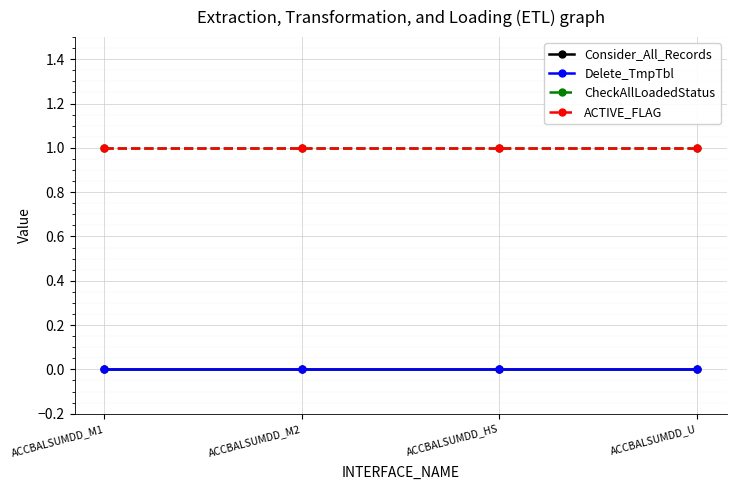

Reading right to left, list all the values displayed in this chart.

Consider_All_Records: ACCBALSUMDD_U=0	ACCBALSUMDD_HS=0	ACCBALSUMDD_M2=0	ACCBALSUMDD_M1=0
Delete_TmpTbl: ACCBALSUMDD_U=0	ACCBALSUMDD_HS=0	ACCBALSUMDD_M2=0	ACCBALSUMDD_M1=0
CheckAllLoadedStatus: ACCBALSUMDD_U=1	ACCBALSUMDD_HS=1	ACCBALSUMDD_M2=1	ACCBALSUMDD_M1=1
ACTIVE_FLAG: ACCBALSUMDD_U=1	ACCBALSUMDD_HS=1	ACCBALSUMDD_M2=1	ACCBALSUMDD_M1=1